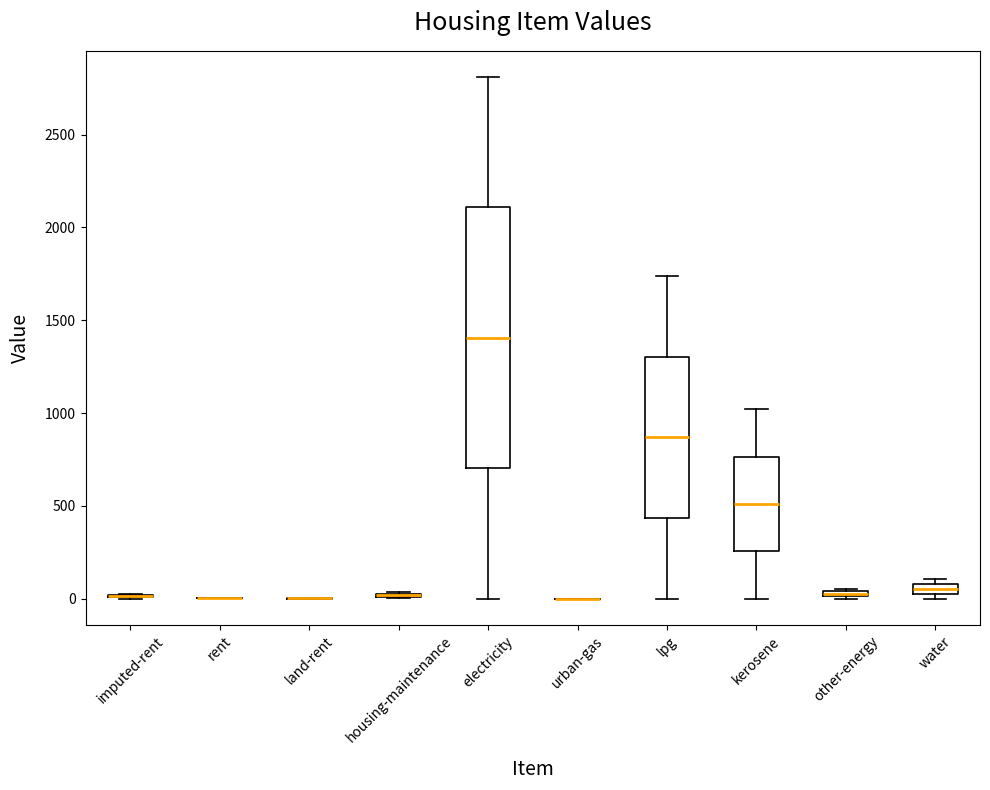

Which box is the tallest, from its lower edge to its upper edge?

electricity